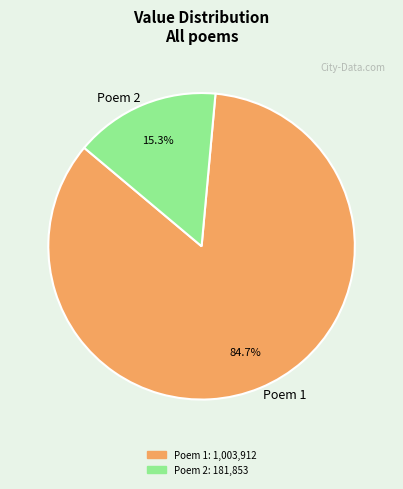

Does any single category account for the majority?

Yes